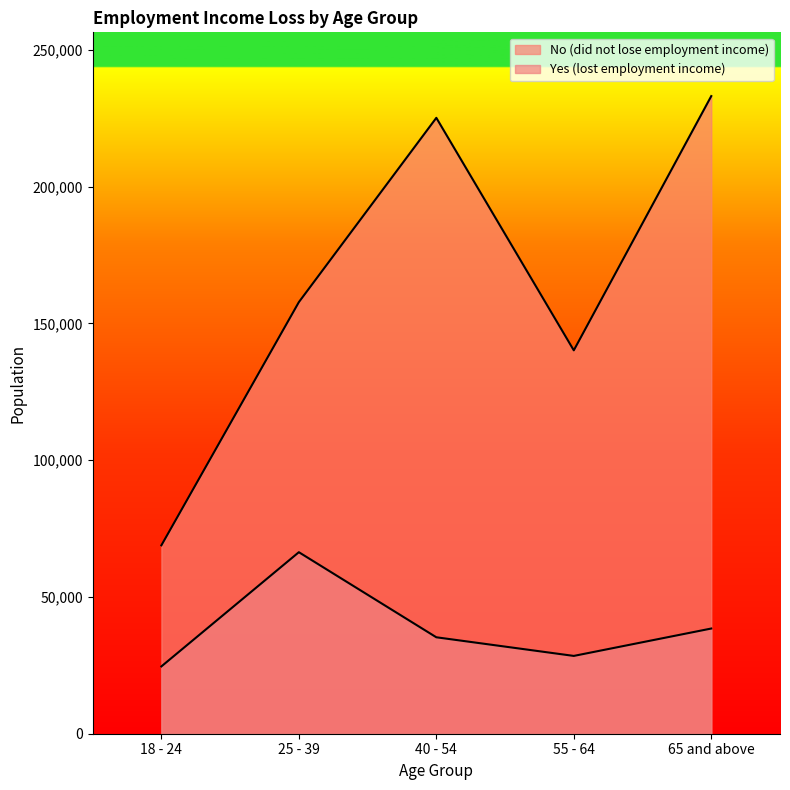

At how many categories does at least one series exceed 215733?

2